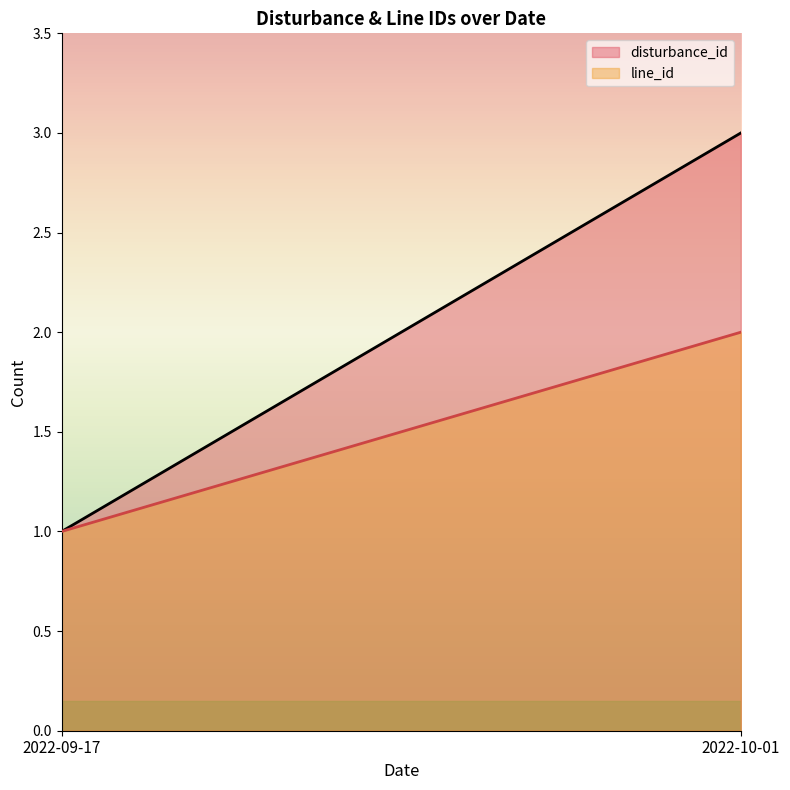

How many times do line_id and disturbance_id cross each other?

1